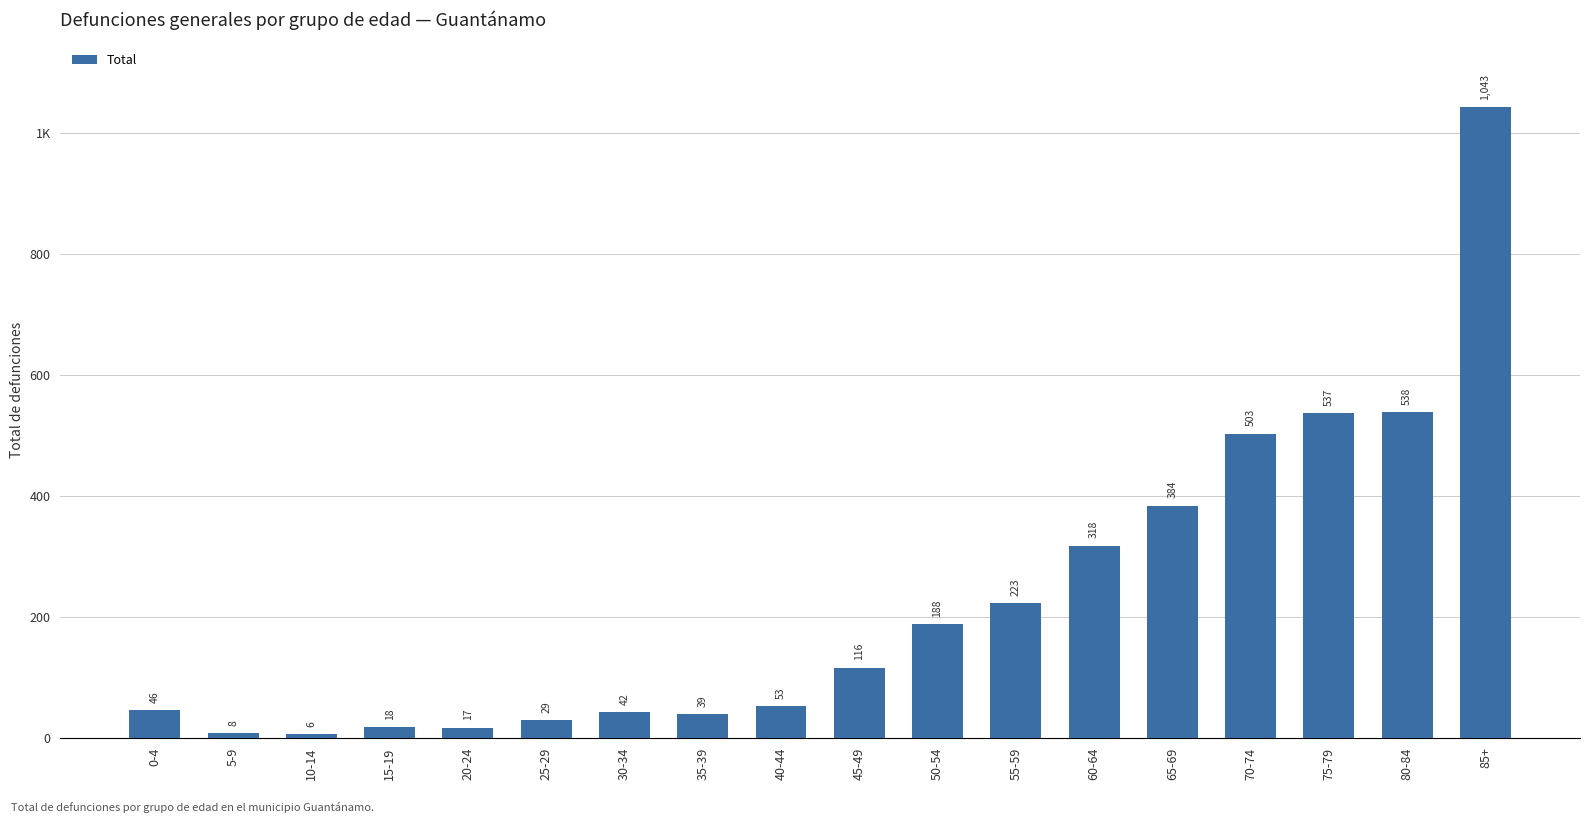

Which has a higher value, 30-34 or 60-64?

60-64